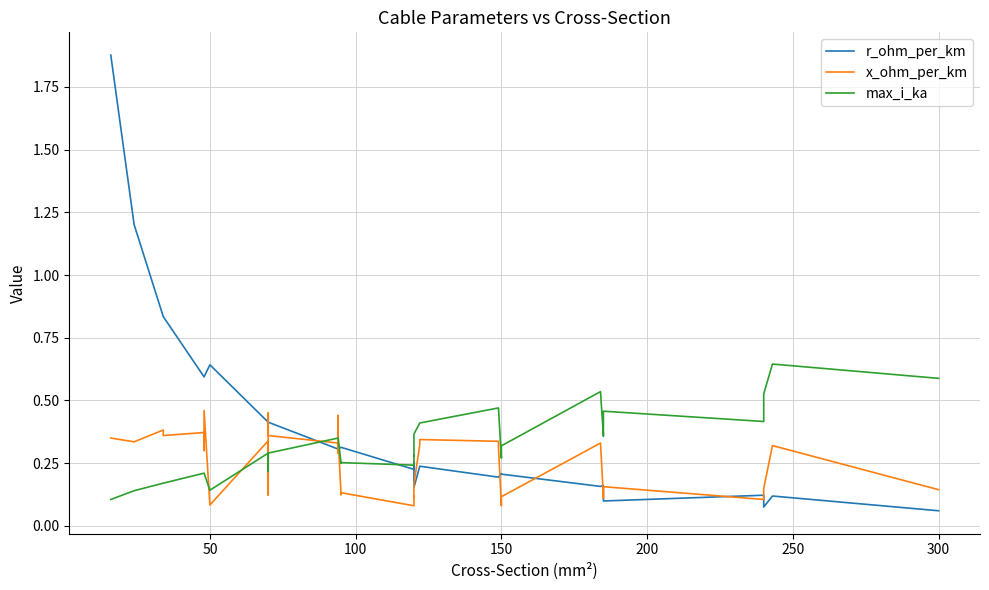

Count the number of categories in the chart.

40